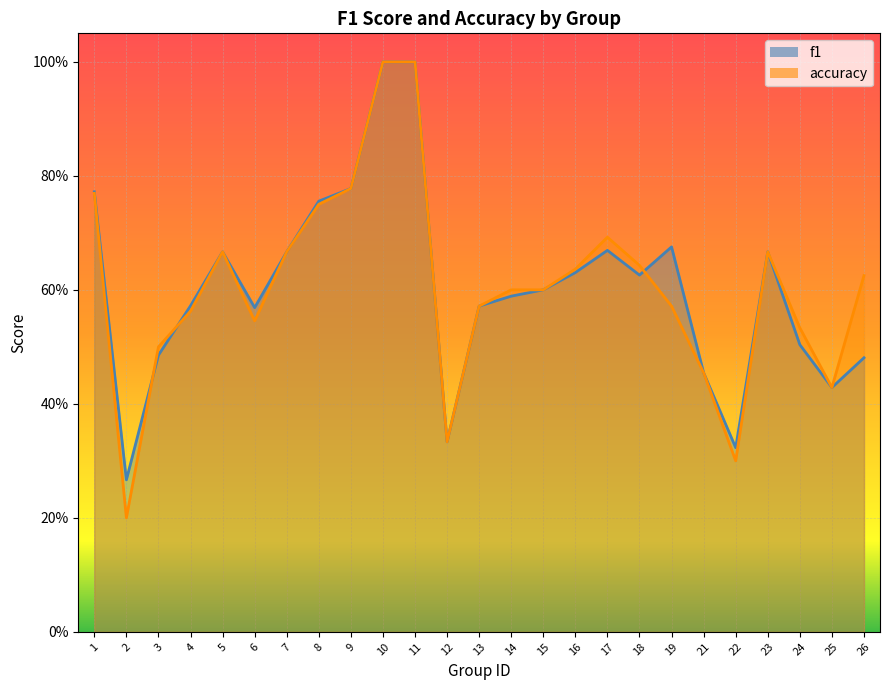

What is the minimum value shown in the chart?

0.2